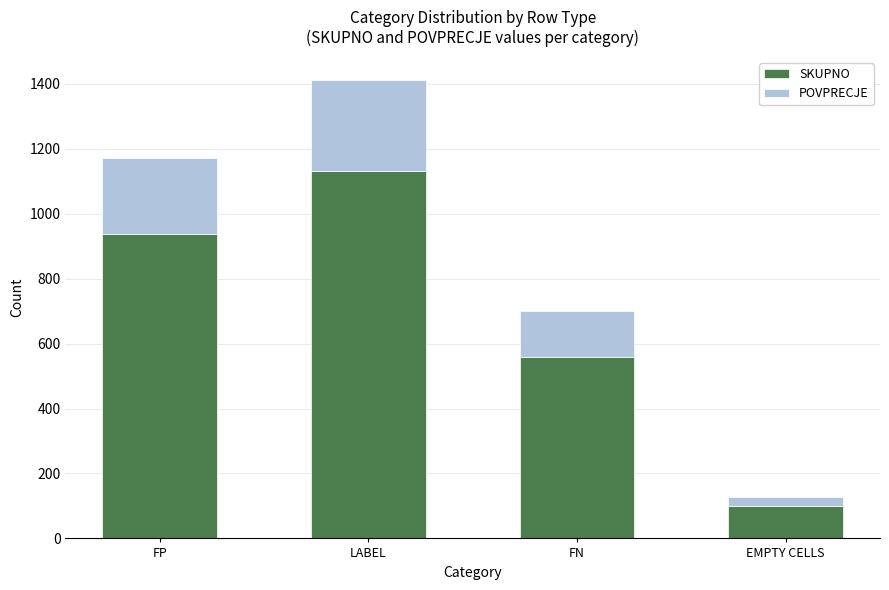

What value does the SKUPNO series have at FN?

560.0